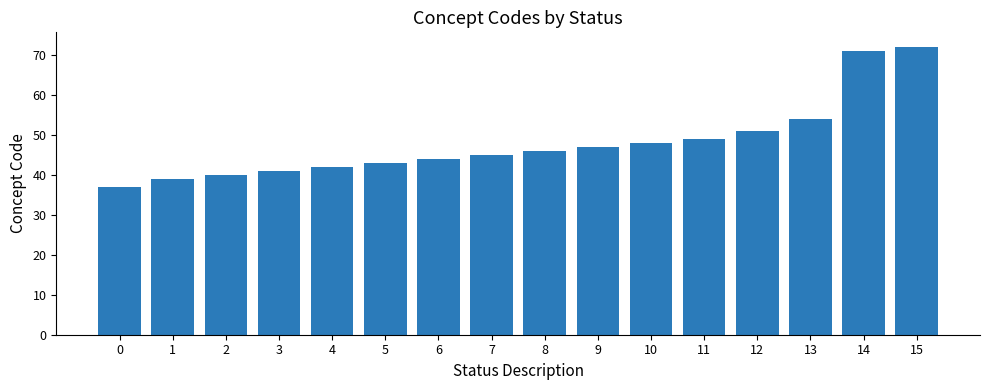

List the labels in order of value, smallest first.

0, 1, 2, 3, 4, 5, 6, 7, 8, 9, 10, 11, 12, 13, 14, 15